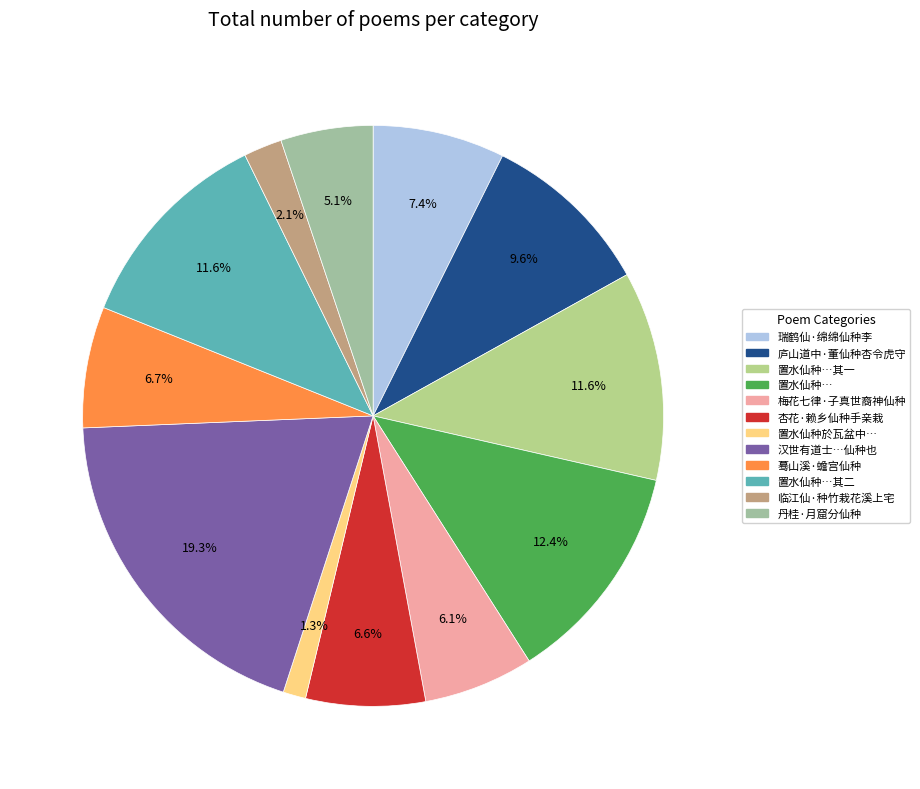

Is there any slice that represents more than half of the pie?

No